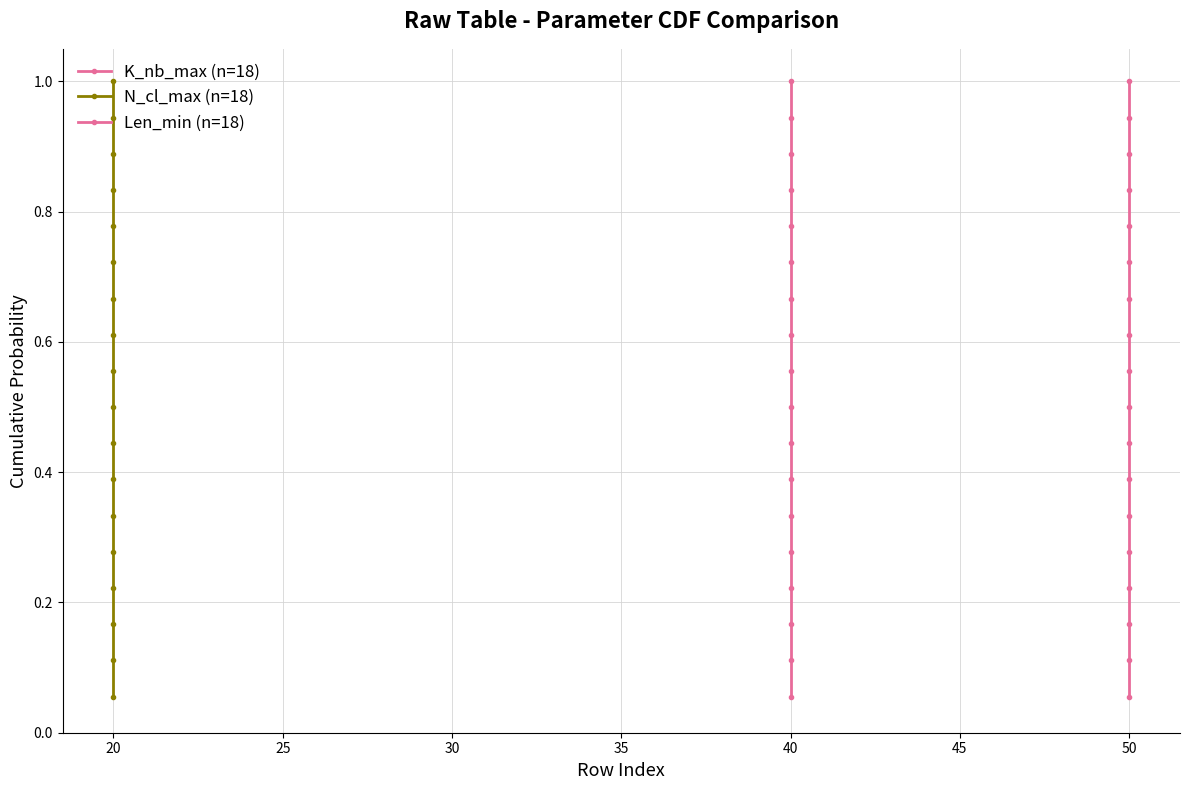

True or false: K_nb_max (n=18) and N_cl_max (n=18) cross at least once.

False